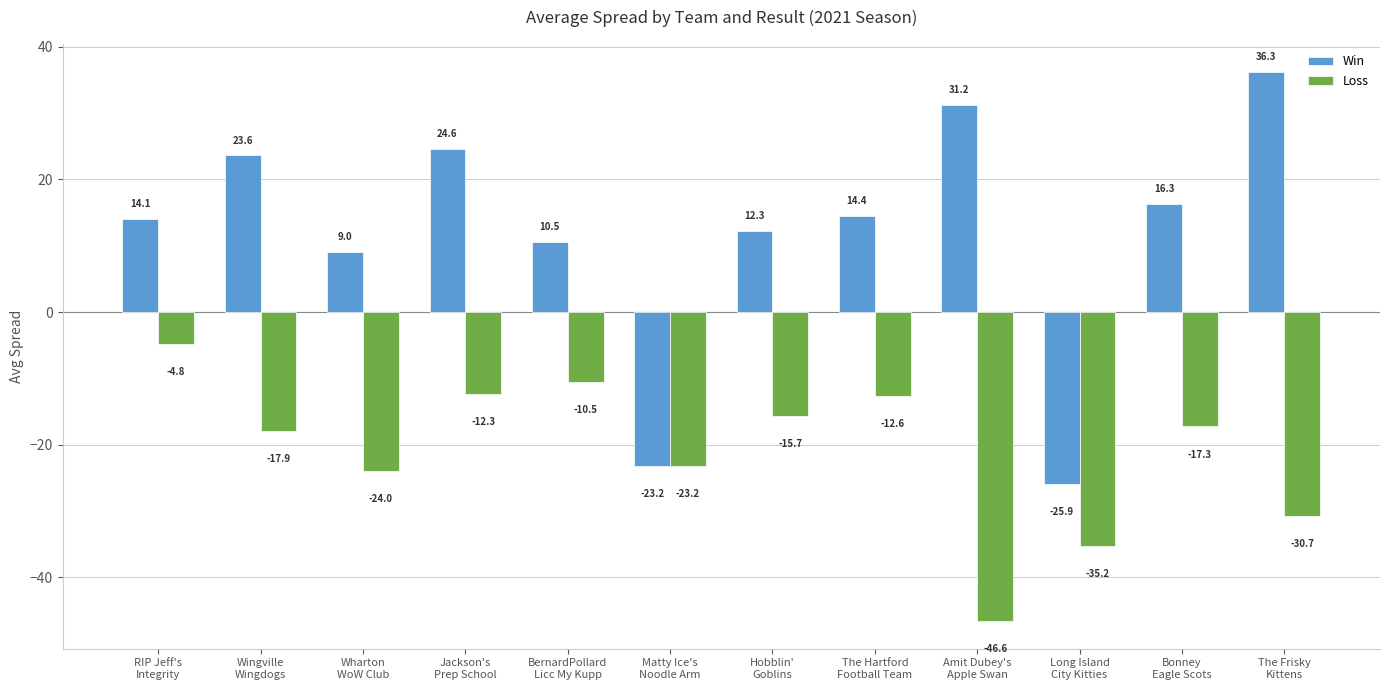

Reading right to left, list all the values displayed in this chart.

Win: 36.3	16.3	-25.9	31.2	14.4	12.3	-23.2	10.5	24.6	9.0	23.6	14.1
Loss: -30.7	-17.3	-35.2	-46.6	-12.6	-15.7	-23.2	-10.5	-12.3	-24.0	-17.9	-4.8